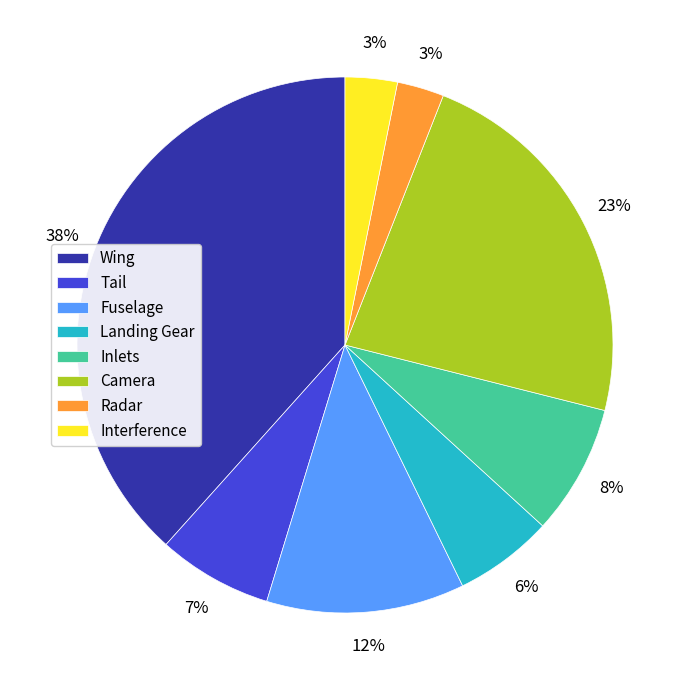

Does Radar account for over 50% of the chart?

No